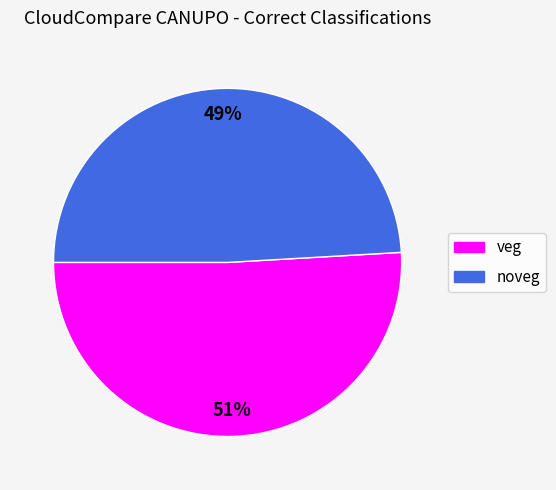

Rank the categories by value from lowest to highest.

noveg, veg